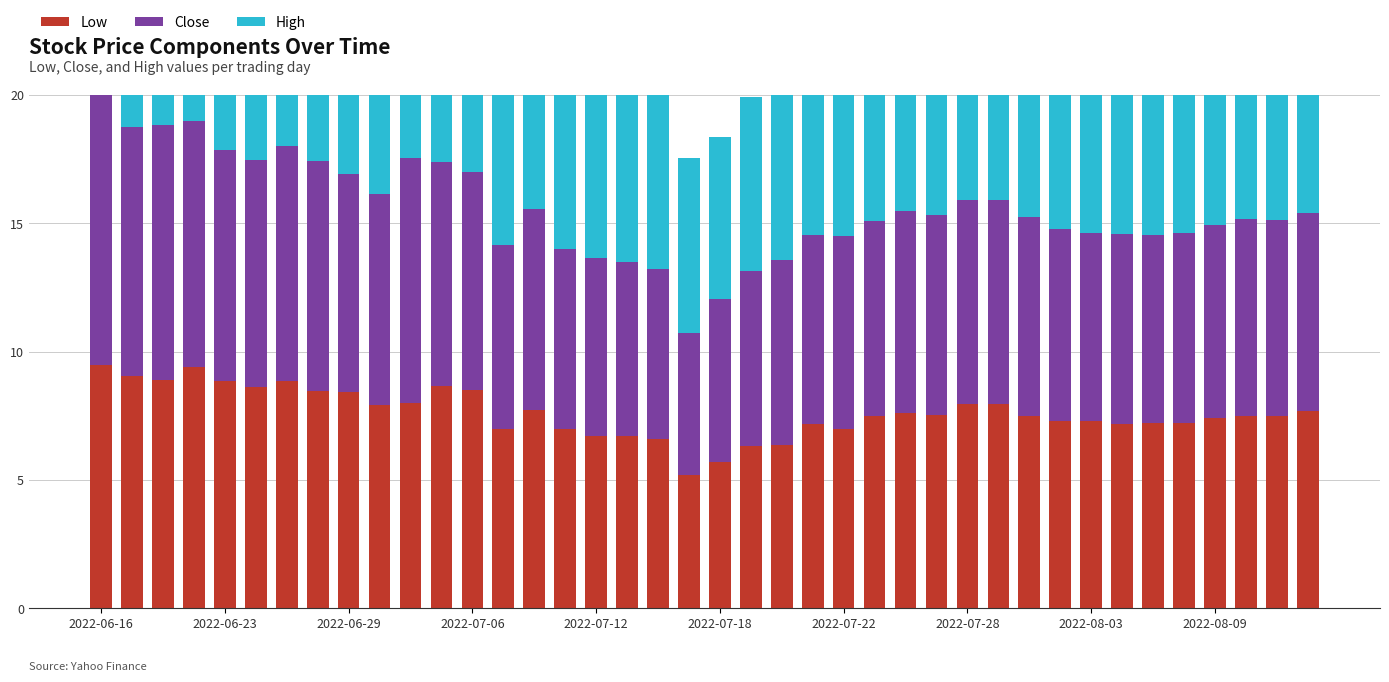

Which category has the highest value in the Close series?

2022-06-16